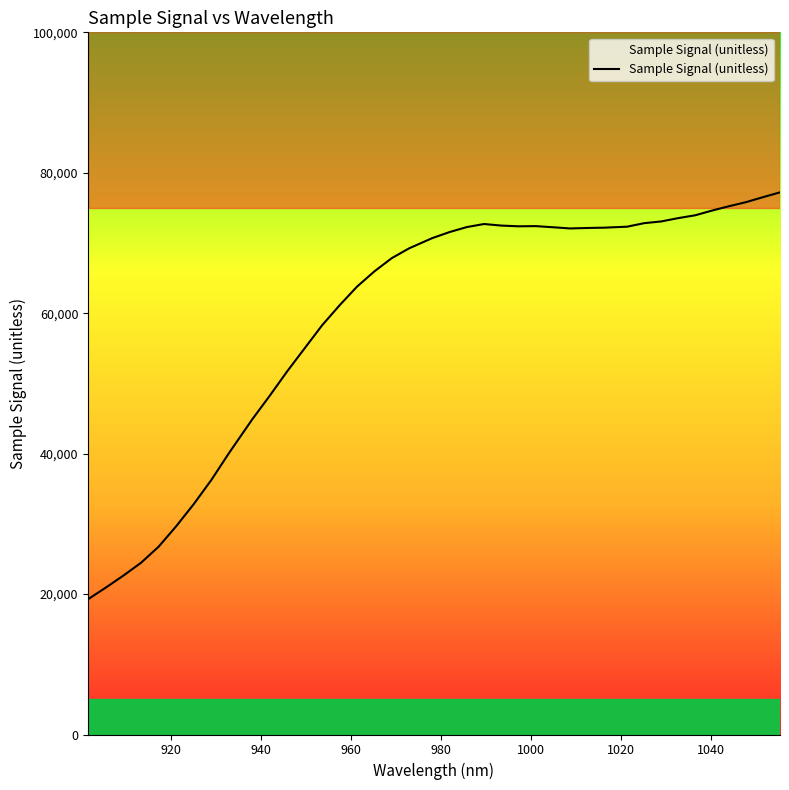

What is the difference between the maximum and minimum values?

57951